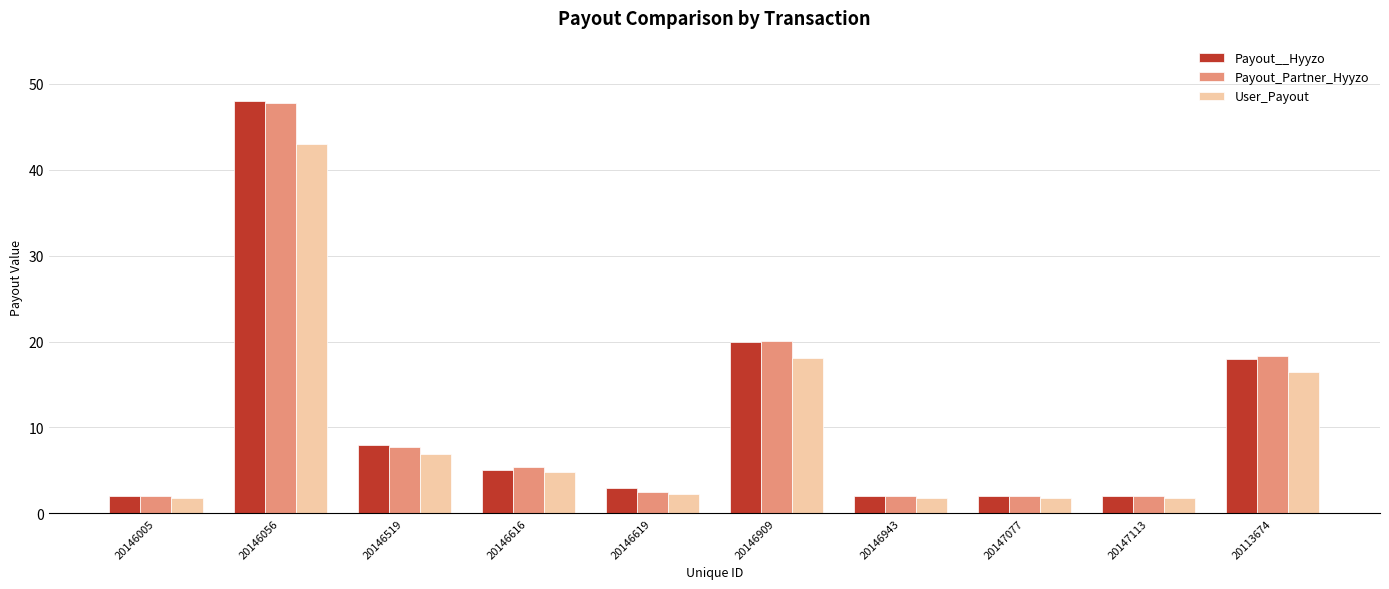

What is the sum of the User_Payout values at 20146519 and 20146909?

25.0